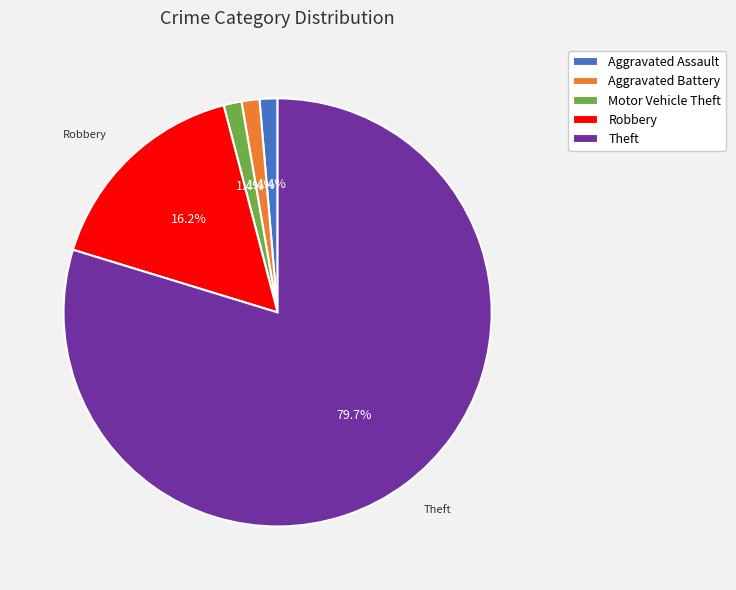

What is the ratio of the value at Robbery to the value at Theft?

0.2